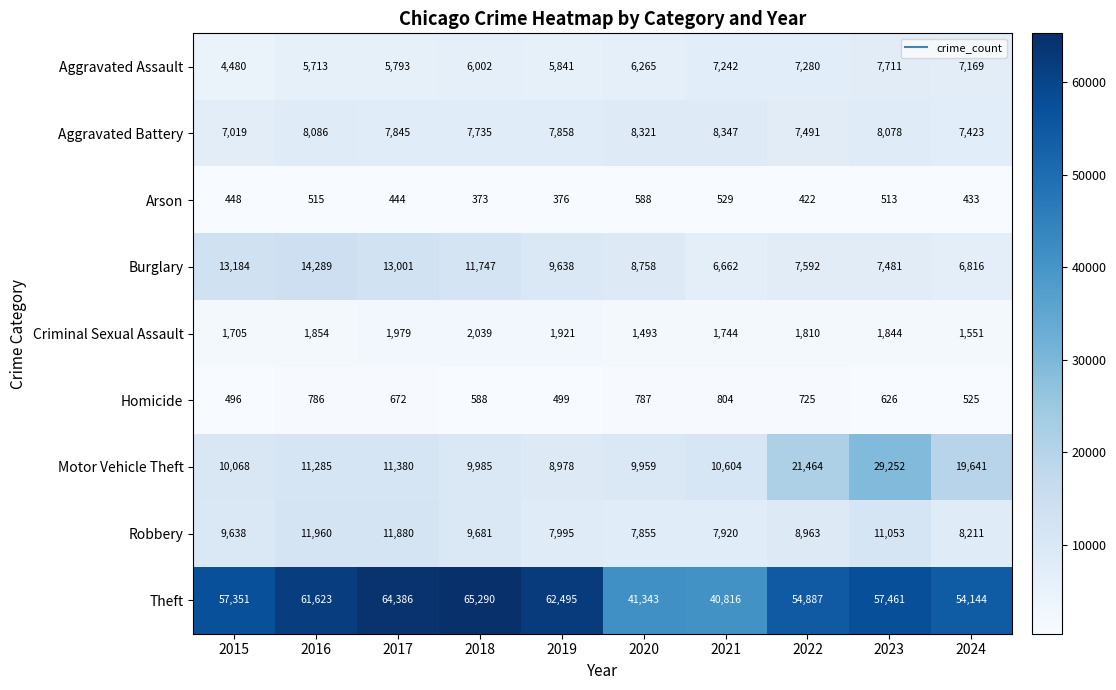

Read the Arson value at 2024.

433